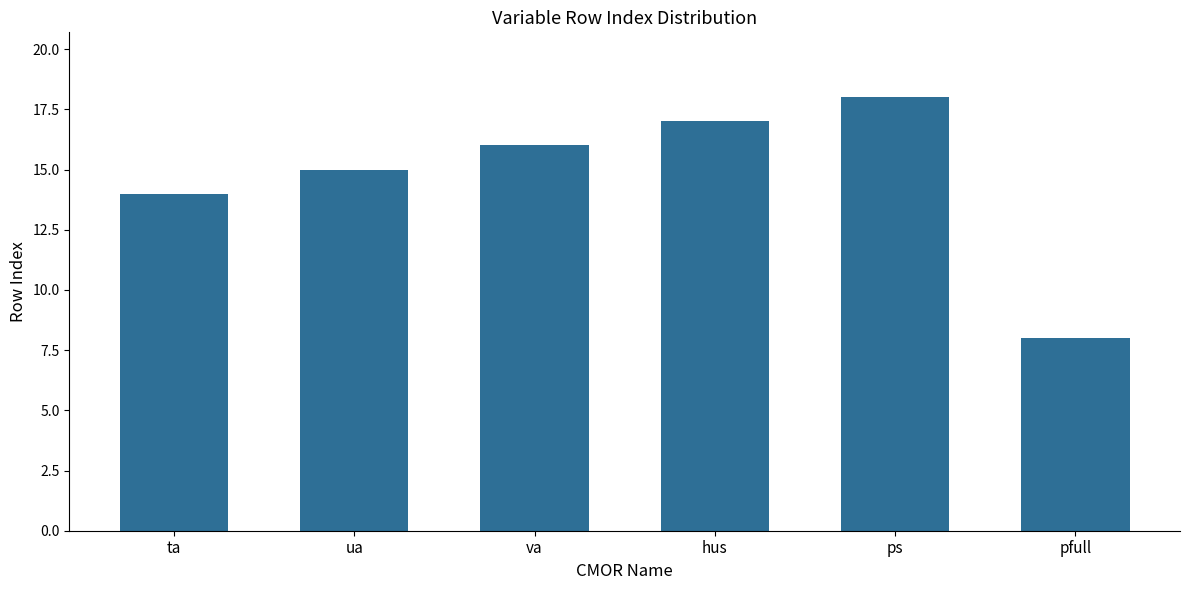

What is the difference between the values at ta and ps?

4